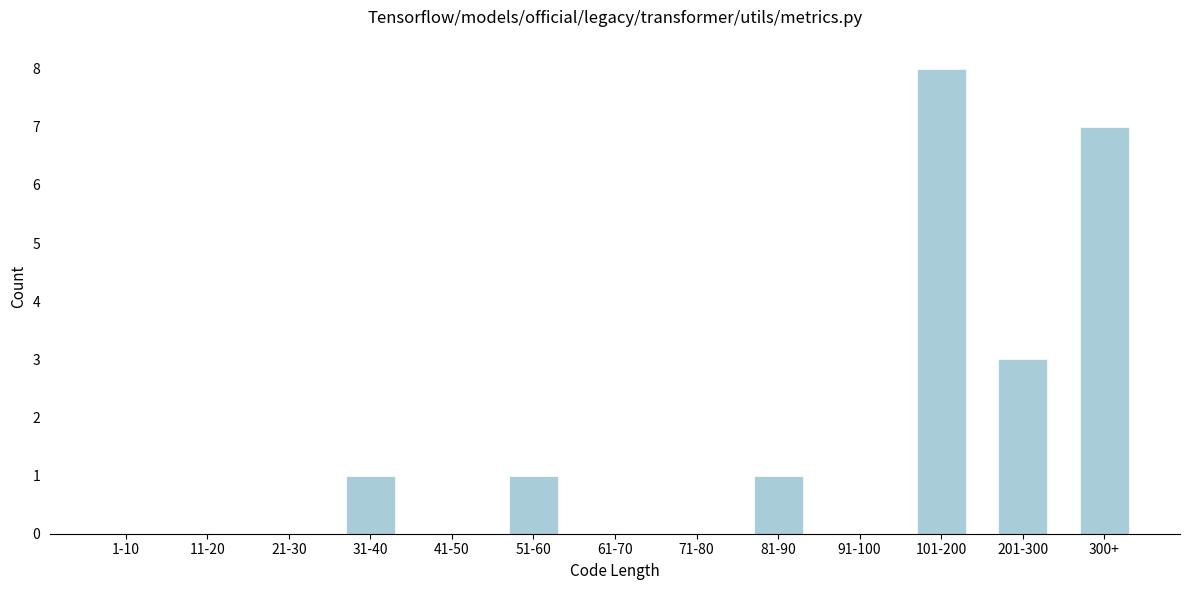

Reading left to right, what are all the values shown in this chart?

1-10=0	11-20=0	21-30=0	31-40=1	41-50=0	51-60=1	61-70=0	71-80=0	81-90=1	91-100=0	101-200=8	201-300=3	300+=7